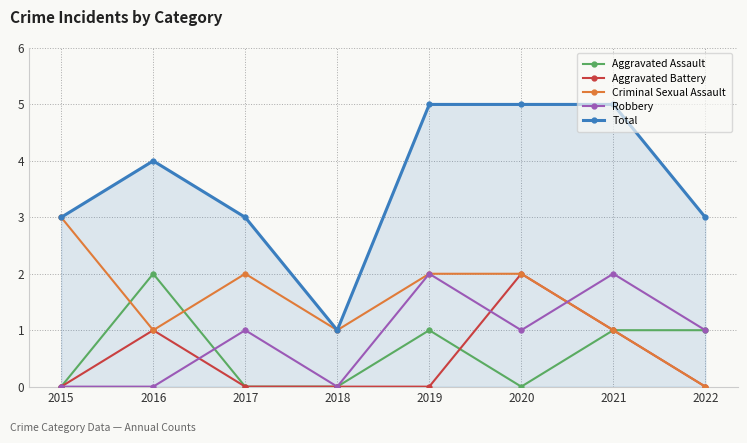

Between 2017 and 2022, which series saw the biggest shift?

Criminal Sexual Assault